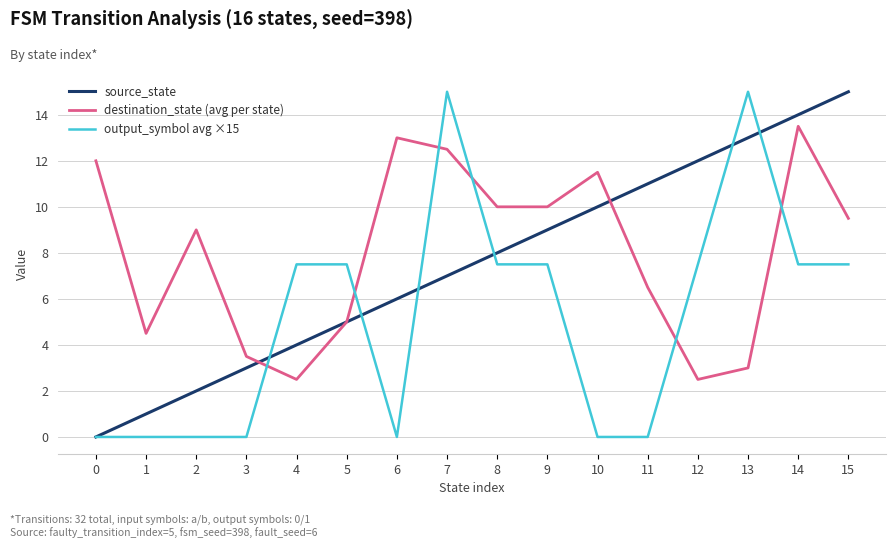

At 2, list the series in order from smallest to largest.

output_symbol avg ×15, source_state, destination_state (avg per state)